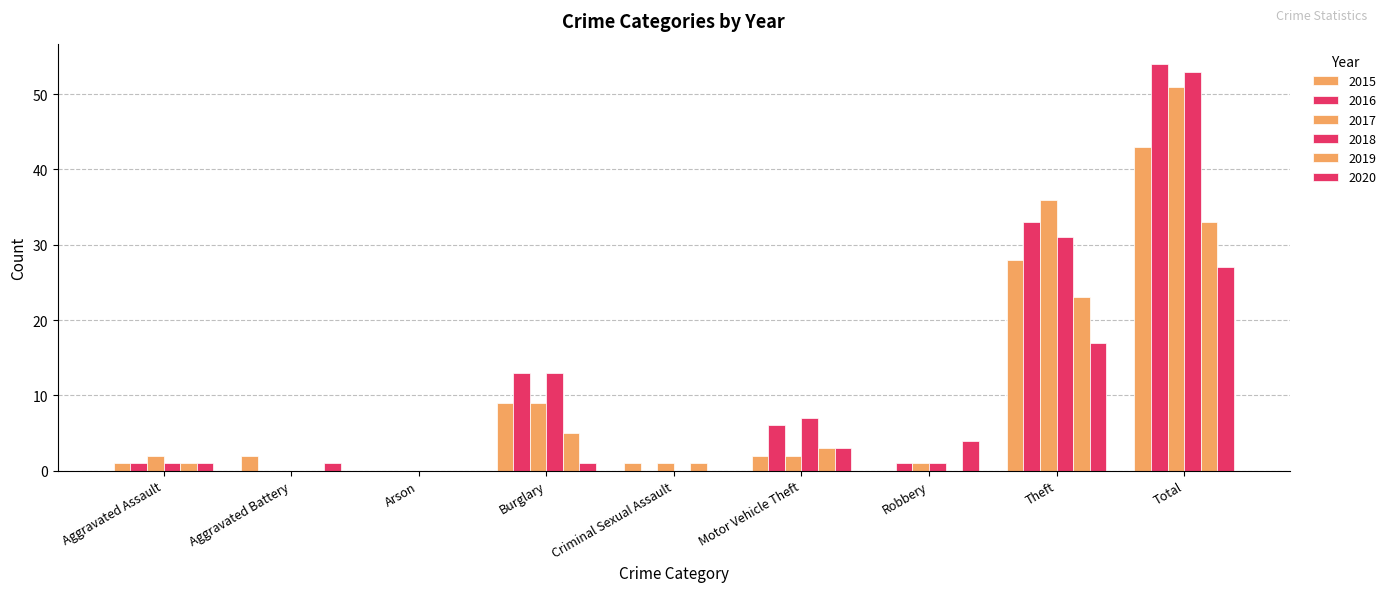

Which category has the lowest value in the 2020 series?

Arson